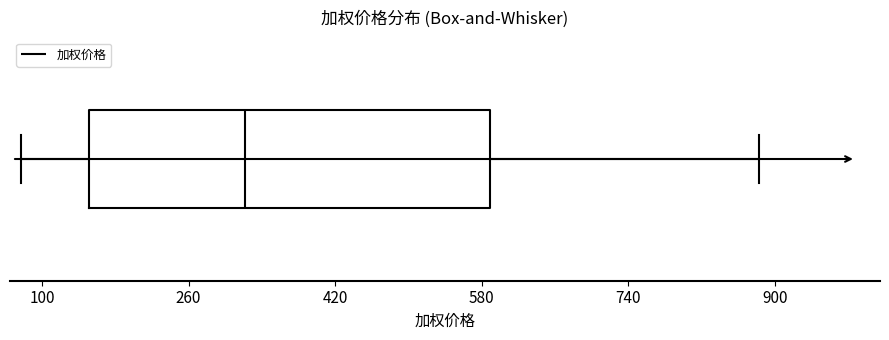

Transcribe this box plot: give where the median line is, the range the box spans, and where the two whiskers end, as read against the x-axis. The values are not printed on the chart, so give them approximately, as read against the axis.

median 320, box 160 to 580, whiskers 80 to 880